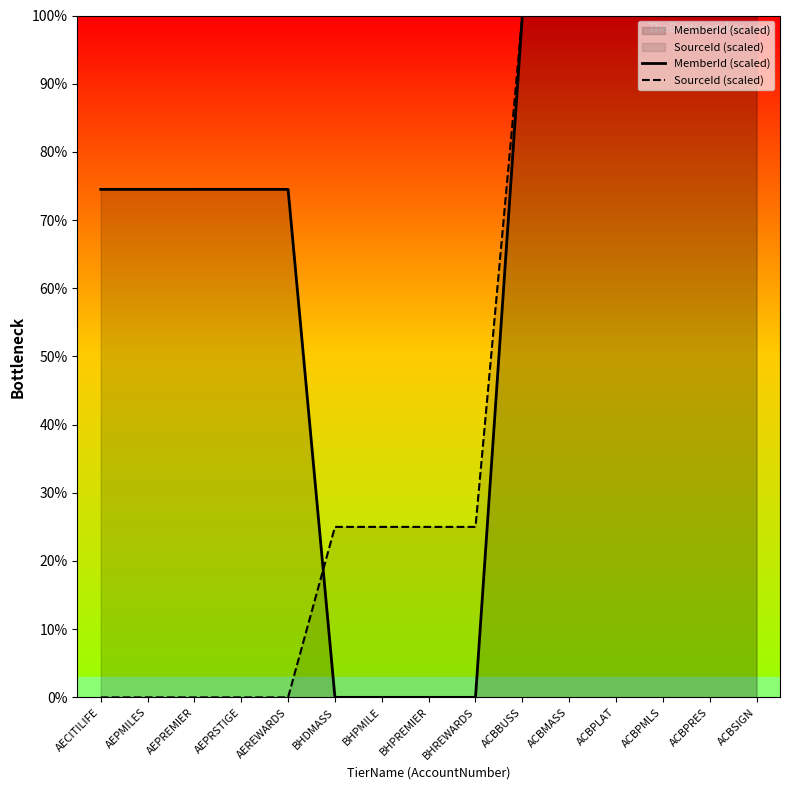

What are all the series names shown in the legend?

MemberId (scaled), SourceId (scaled)